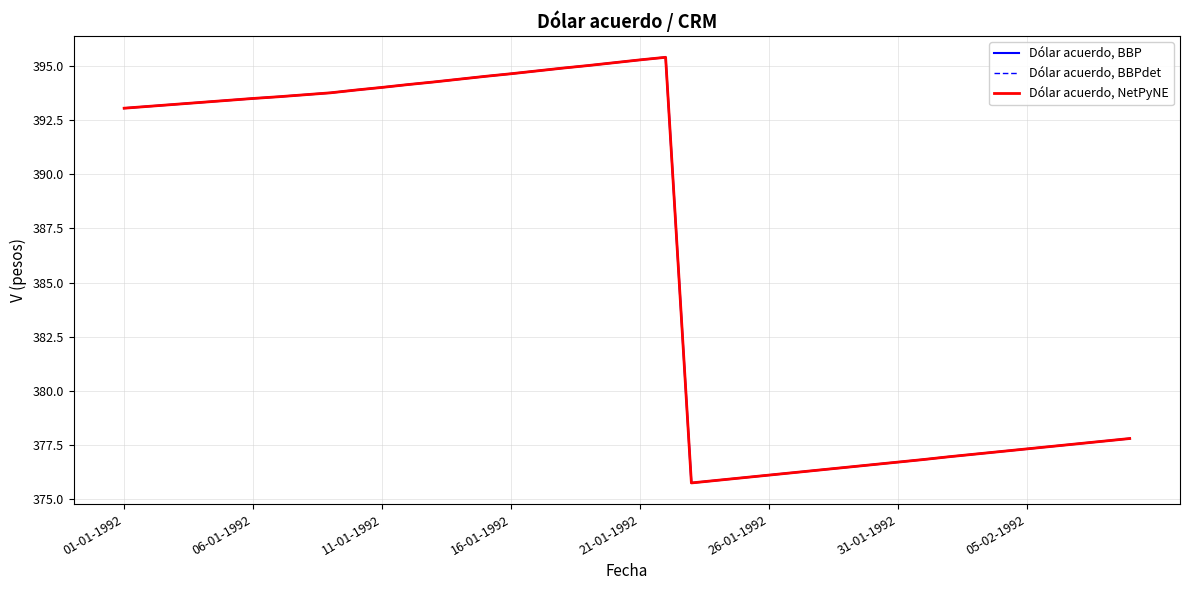

True or false: Dólar acuerdo, BBP and Dólar acuerdo, BBPdet intersect in this chart.

False